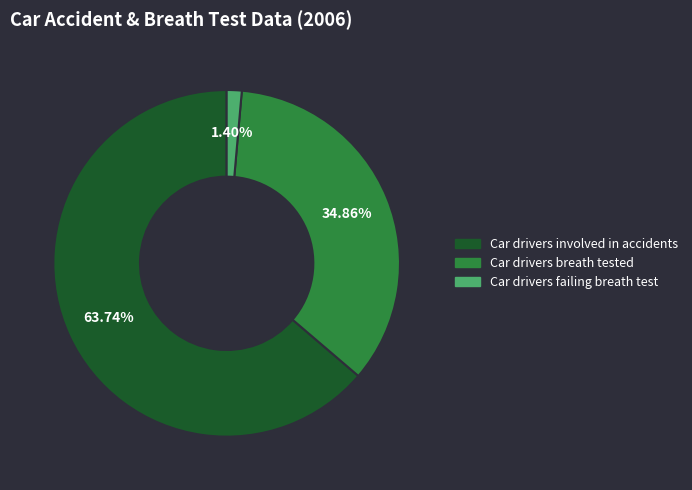

To the nearest percent, what is the difference between the largest and smallest slice percentages?

62%